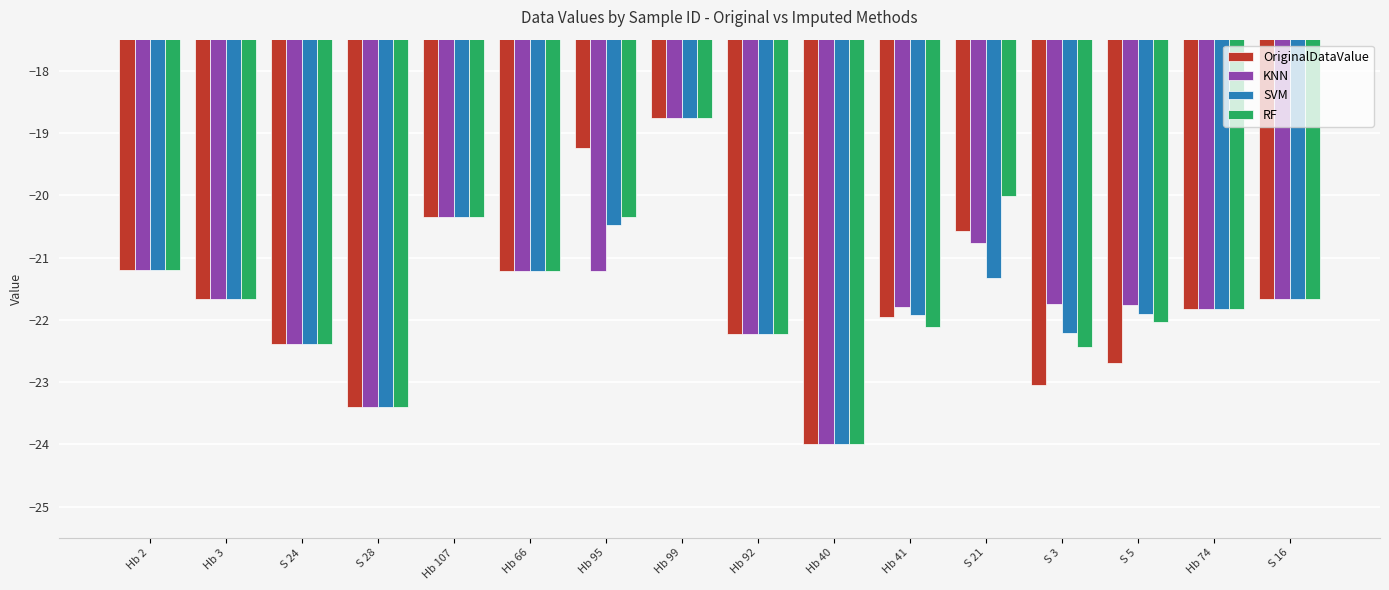

What is the average value of the KNN series?

-21.6